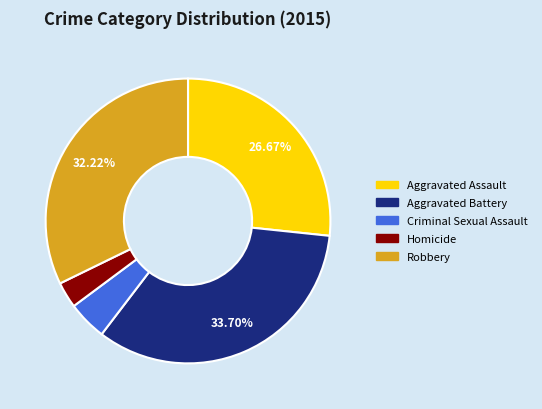

How many segments does this pie chart have?

5